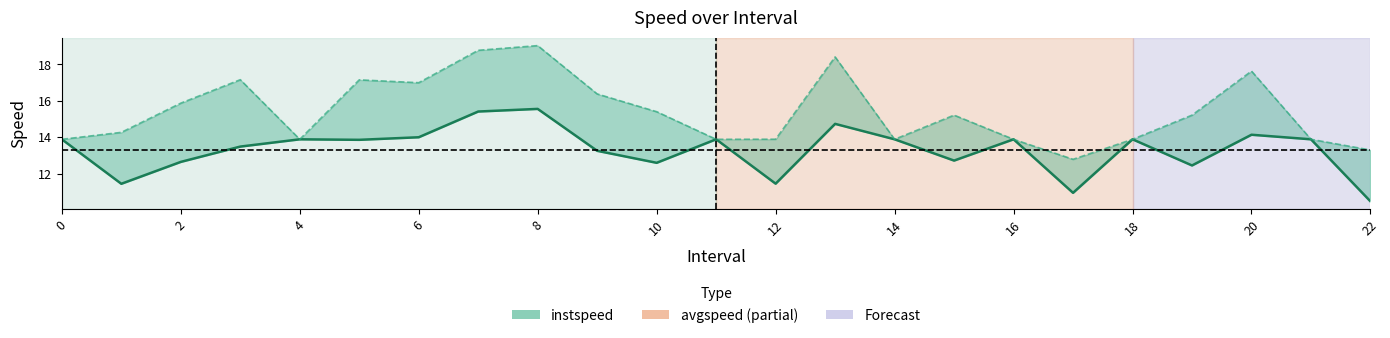

The chart shows a value of 10.5 at 22. True or false?

True